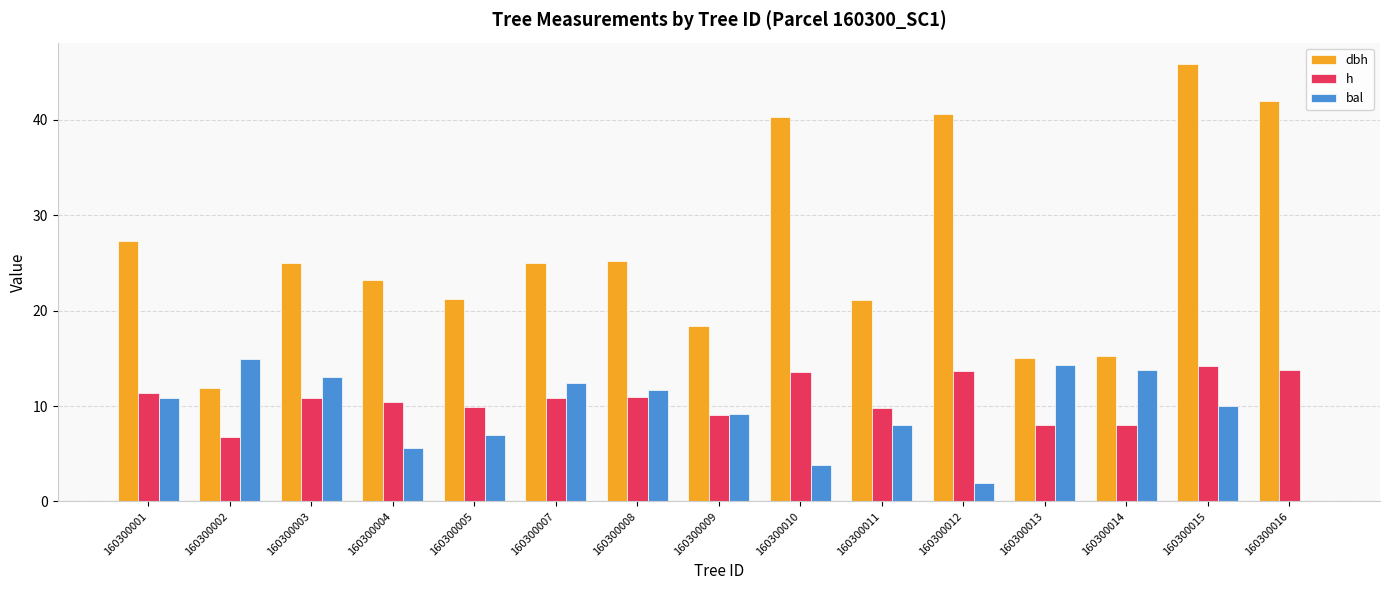

Does the chart contain stacked bars?

No